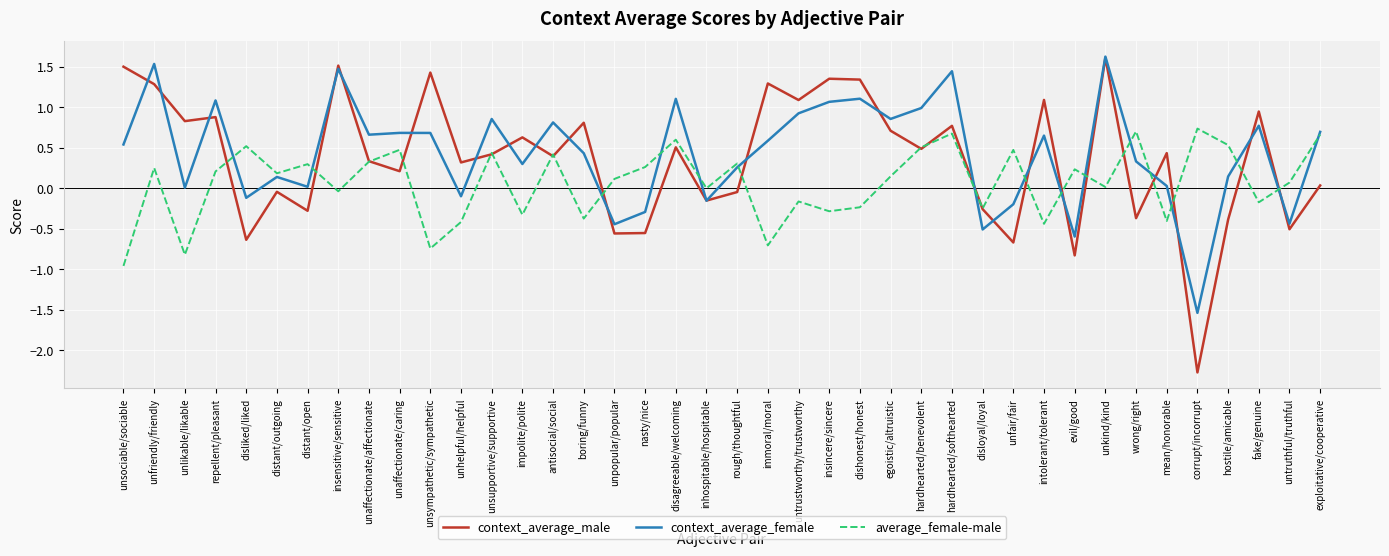

What is the difference between the context_average_female values at hardhearted/benevolent and immoral/moral?

0.4